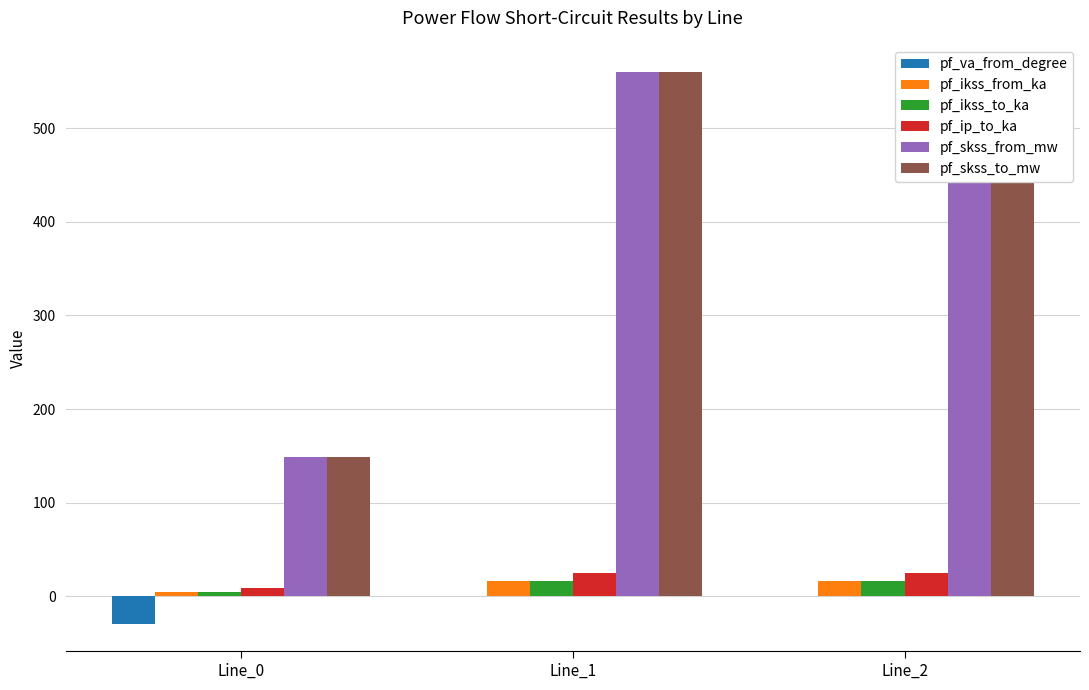

Which category has the lowest value in the pf_ip_to_ka series?

Line_0